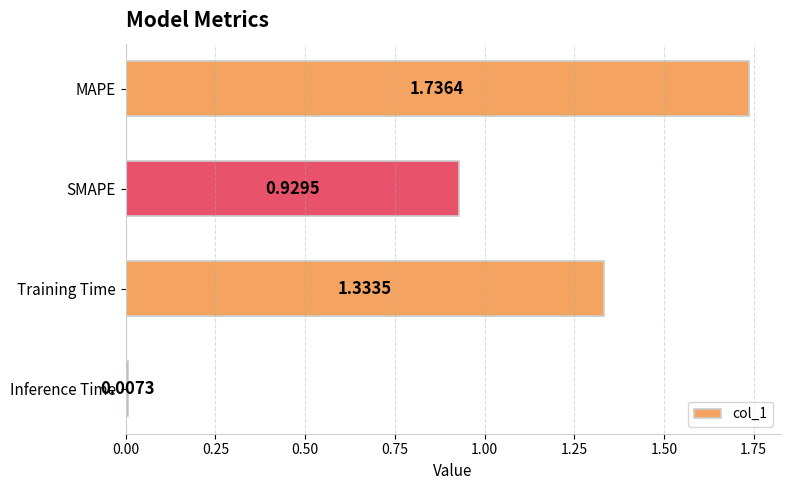

Count the number of data series in this chart.

1